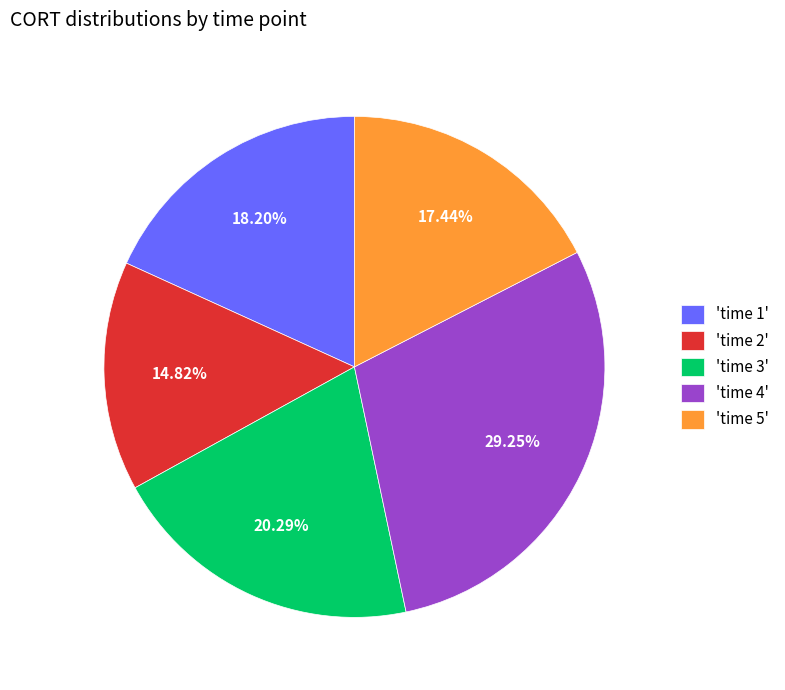

Combined, do 'time 1' and 'time 3' account for over 50%?

No